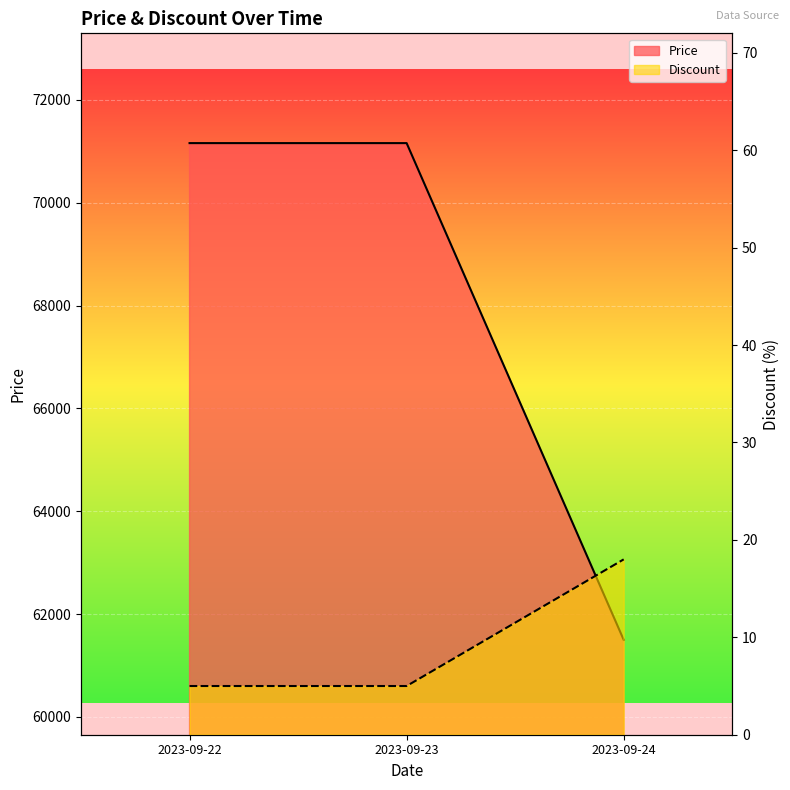

What are all the series names shown in the legend?

Price, Discount